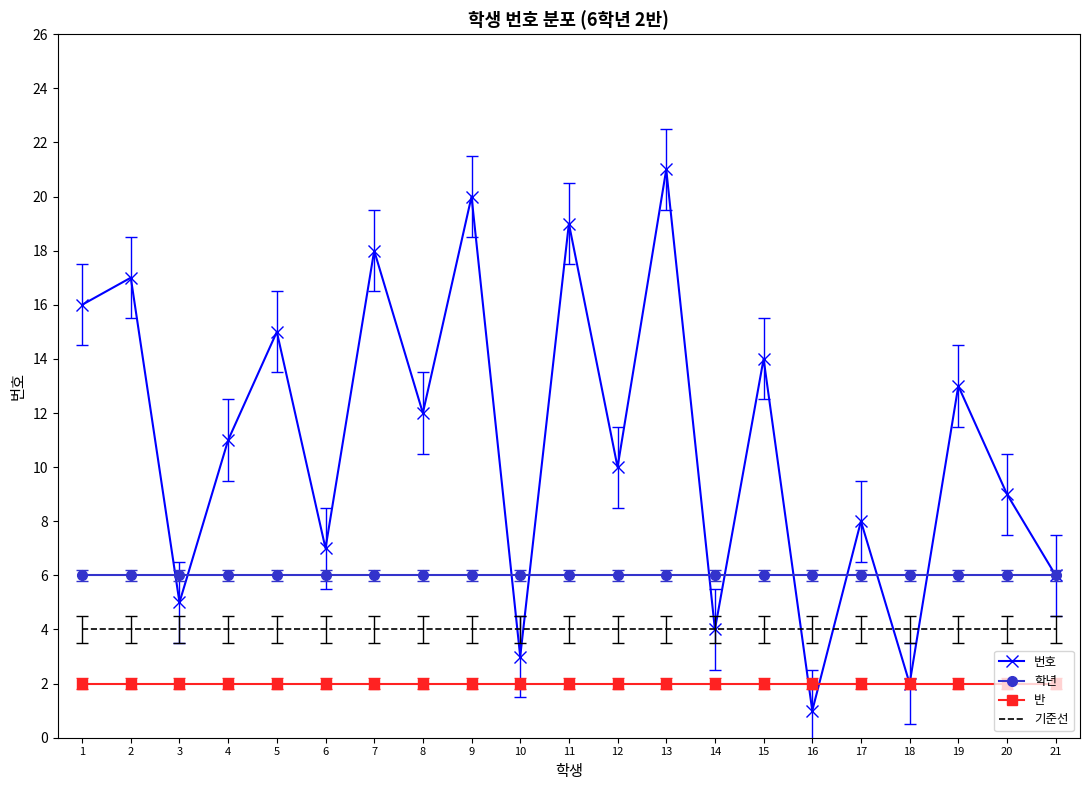

Is the value of 번호 at 18 greater than the value of 학년 at 12?

No